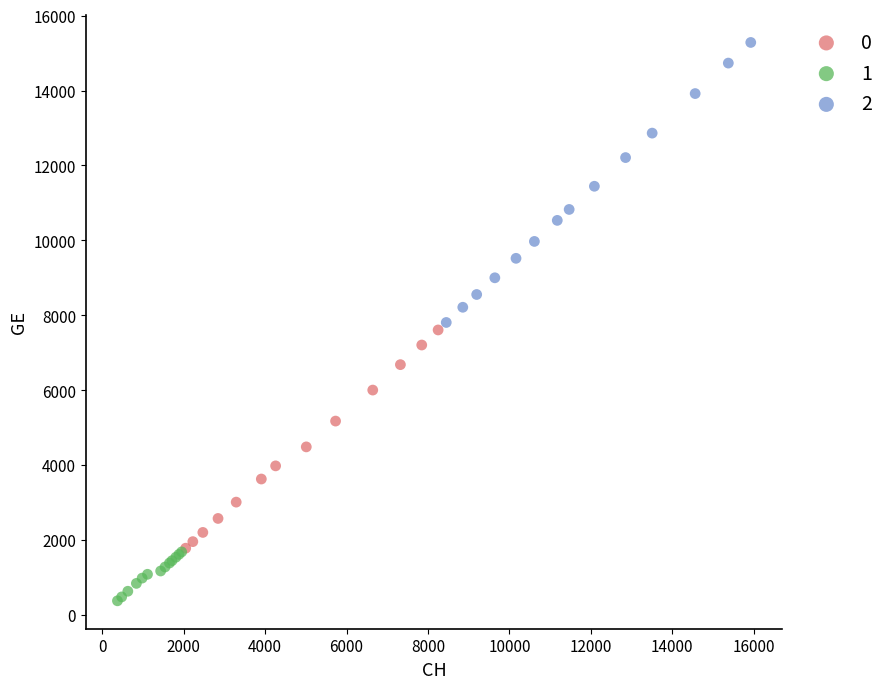

What are all the series names shown in the legend?

0, 1, 2